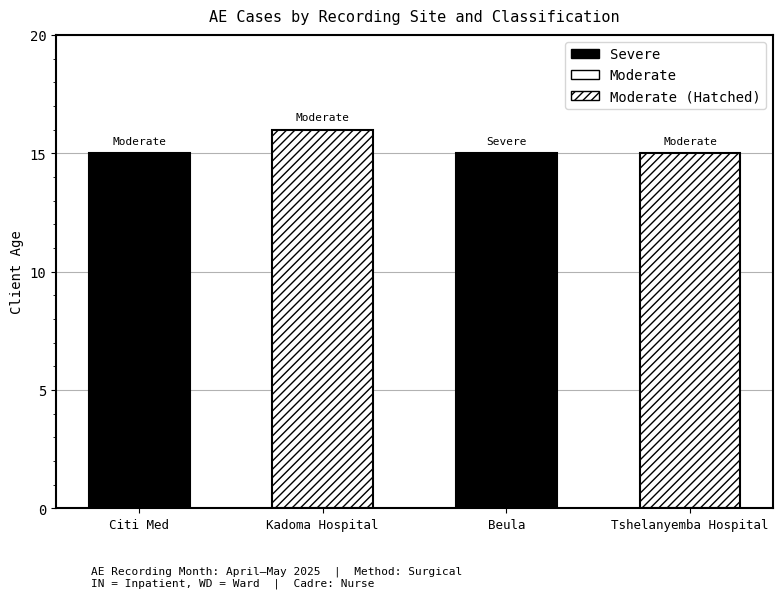

Rank the categories by value from highest to lowest.

Kadoma Hospital, Citi Med, Beula, Tshelanyemba Hospital